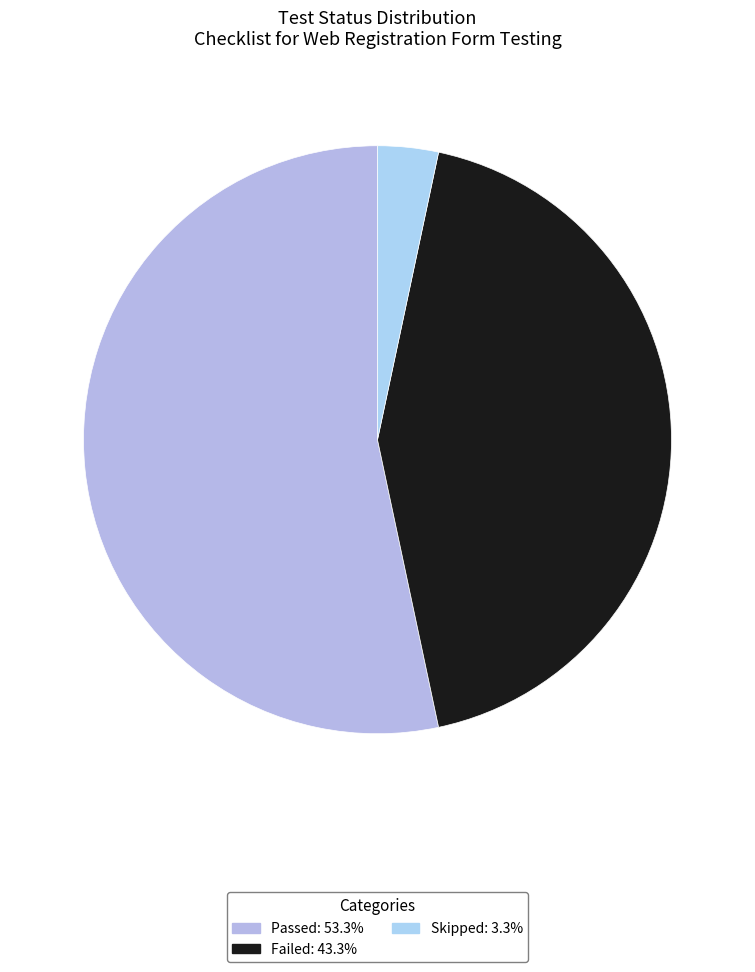

To the nearest percent, what is the difference between the largest and smallest slice percentages?

50%